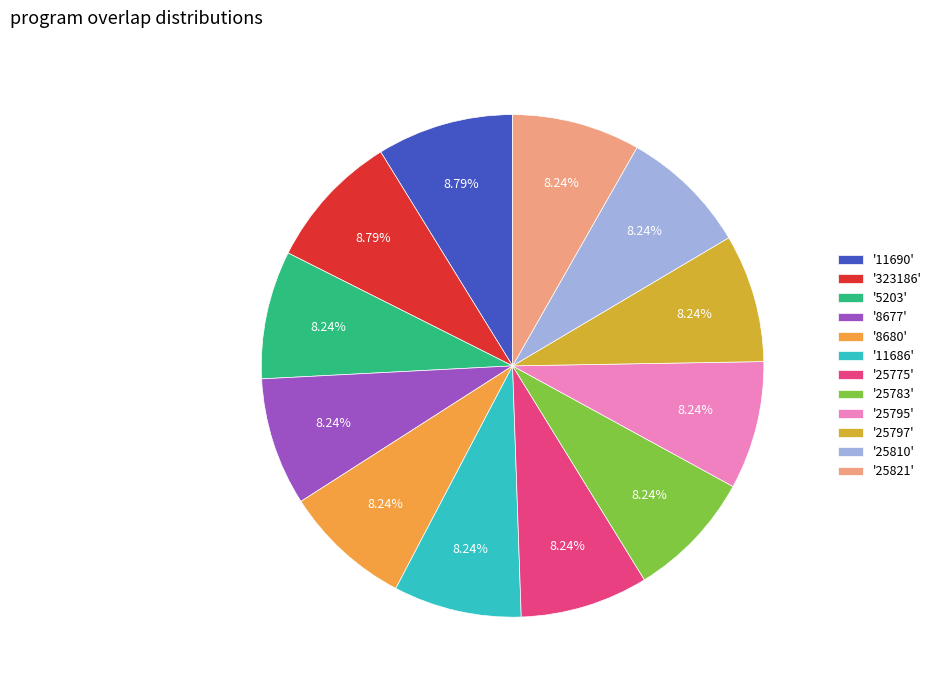

How many slices are in this pie chart?

12